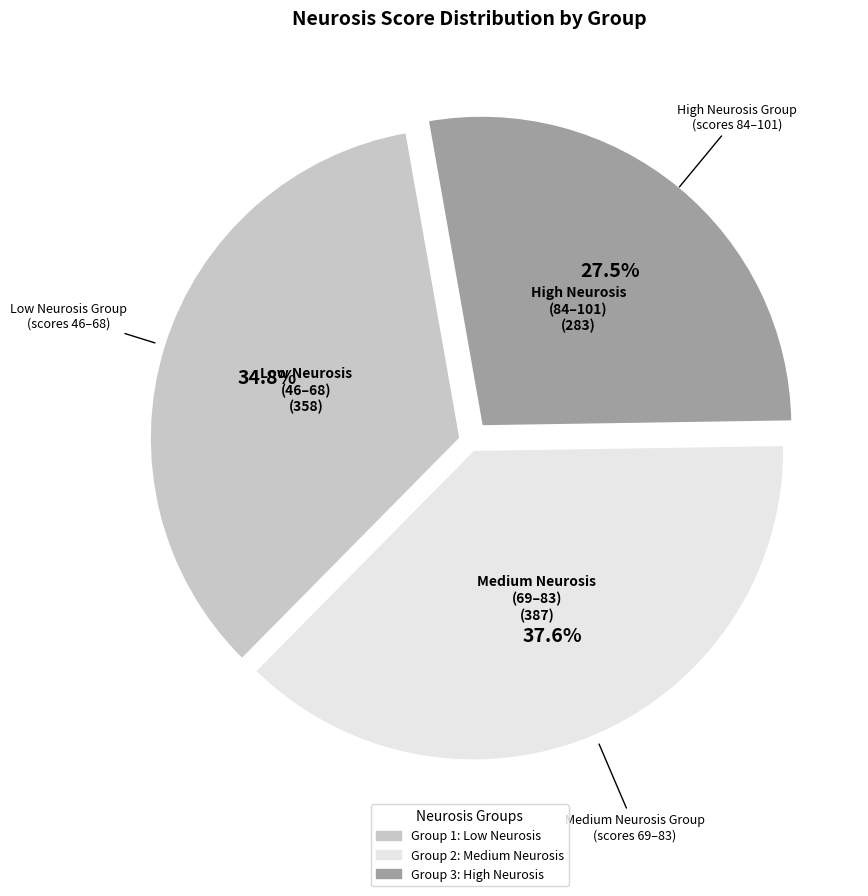

Is there a majority slice in this chart?

No